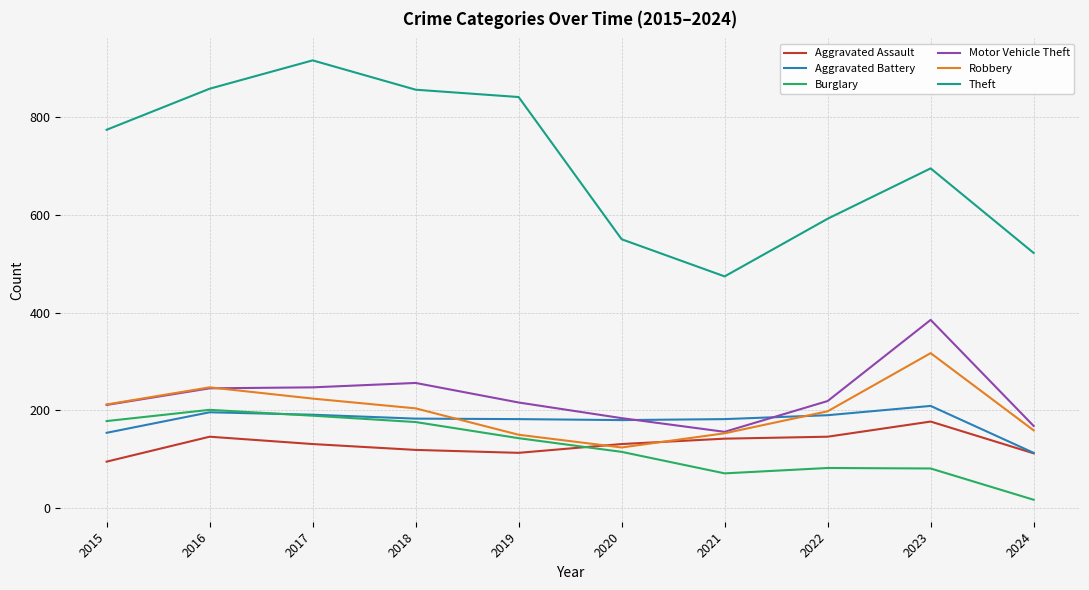

Which category has the highest value in the Aggravated Assault series?

2023